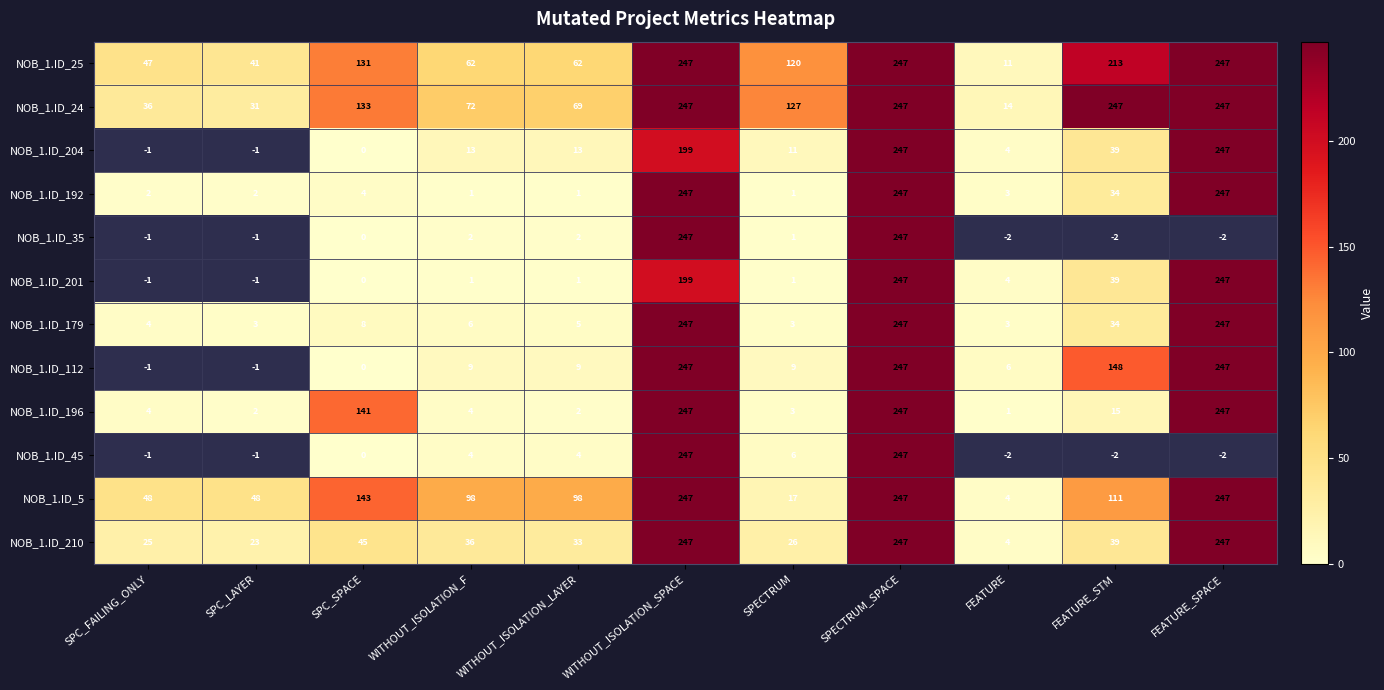

True or false: NOB_1.ID_25 has a value of 11 at FEATURE.

True